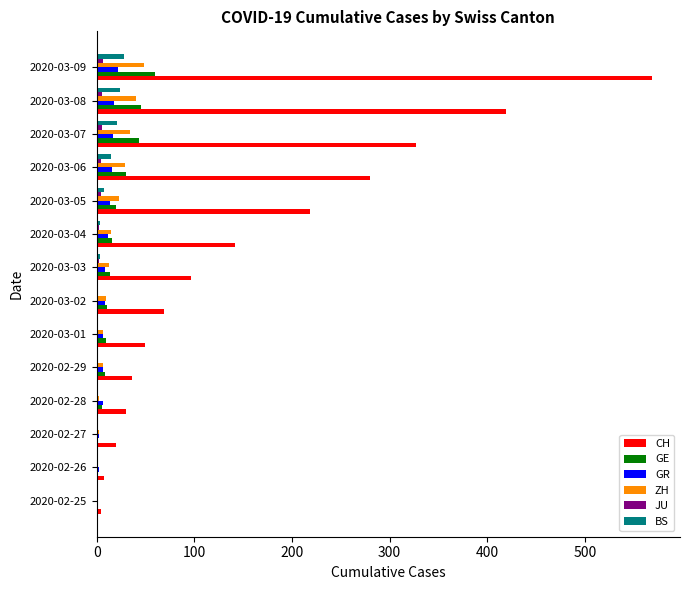

What is the maximum value shown in the chart?

569